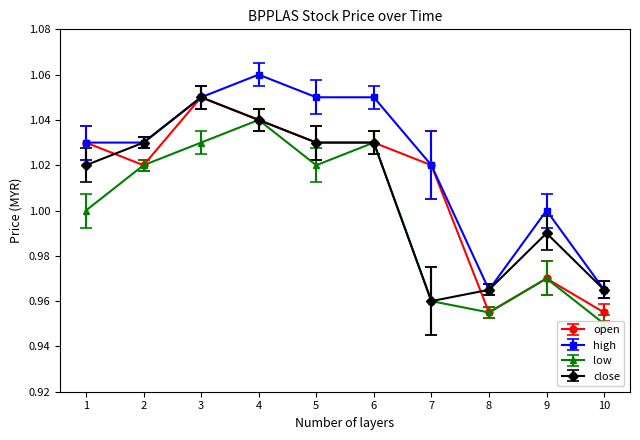

True or false: close and low cross at least once.

False